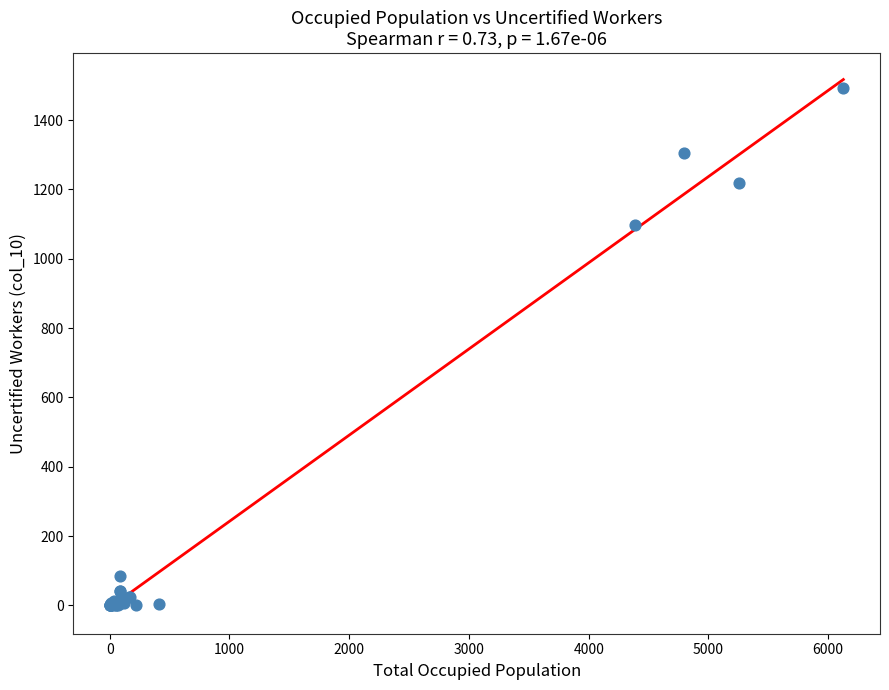

What Y value in the scatter plot is closest to 746?

1097